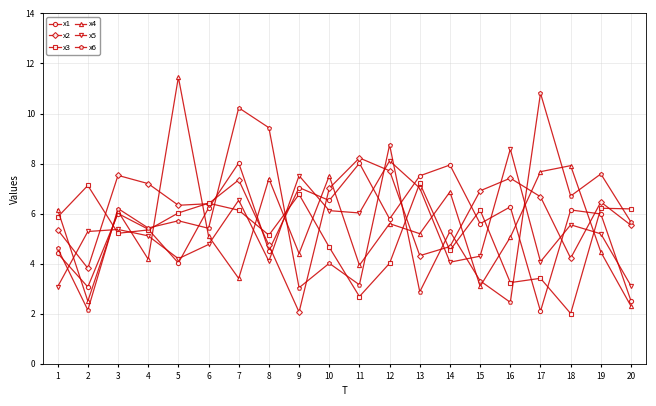

What is the value of the x4 point at the 13th from the left?

5.2